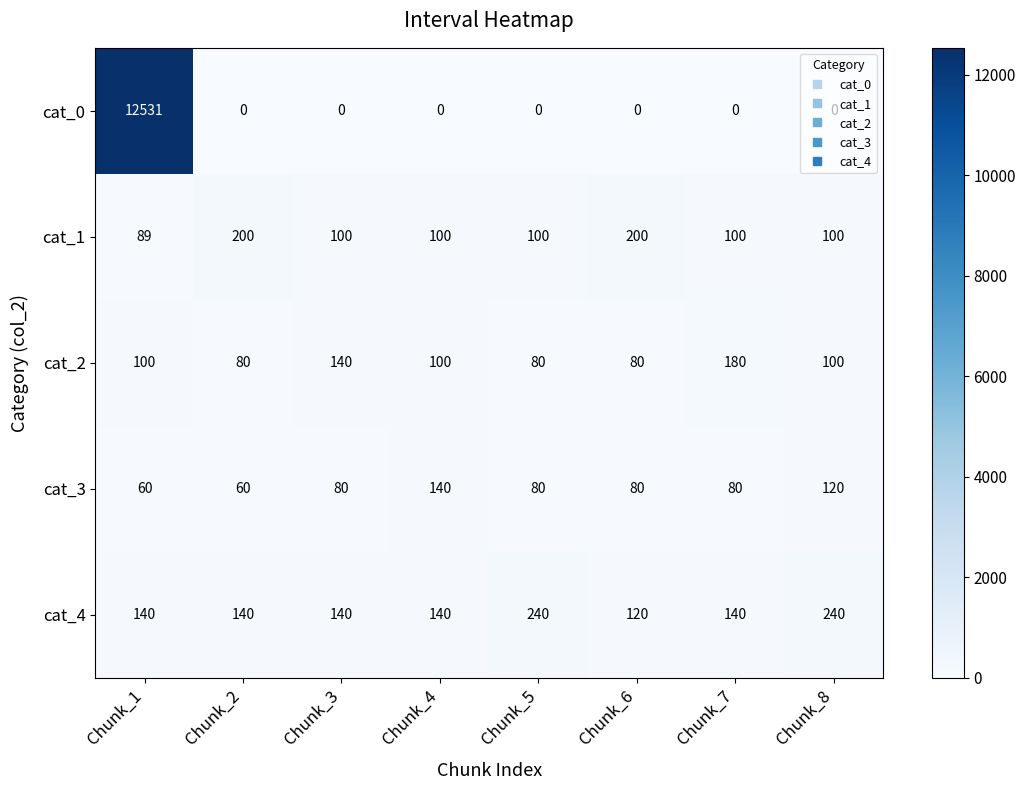

Where is cat_2 nearest to the value 130?

Chunk_3